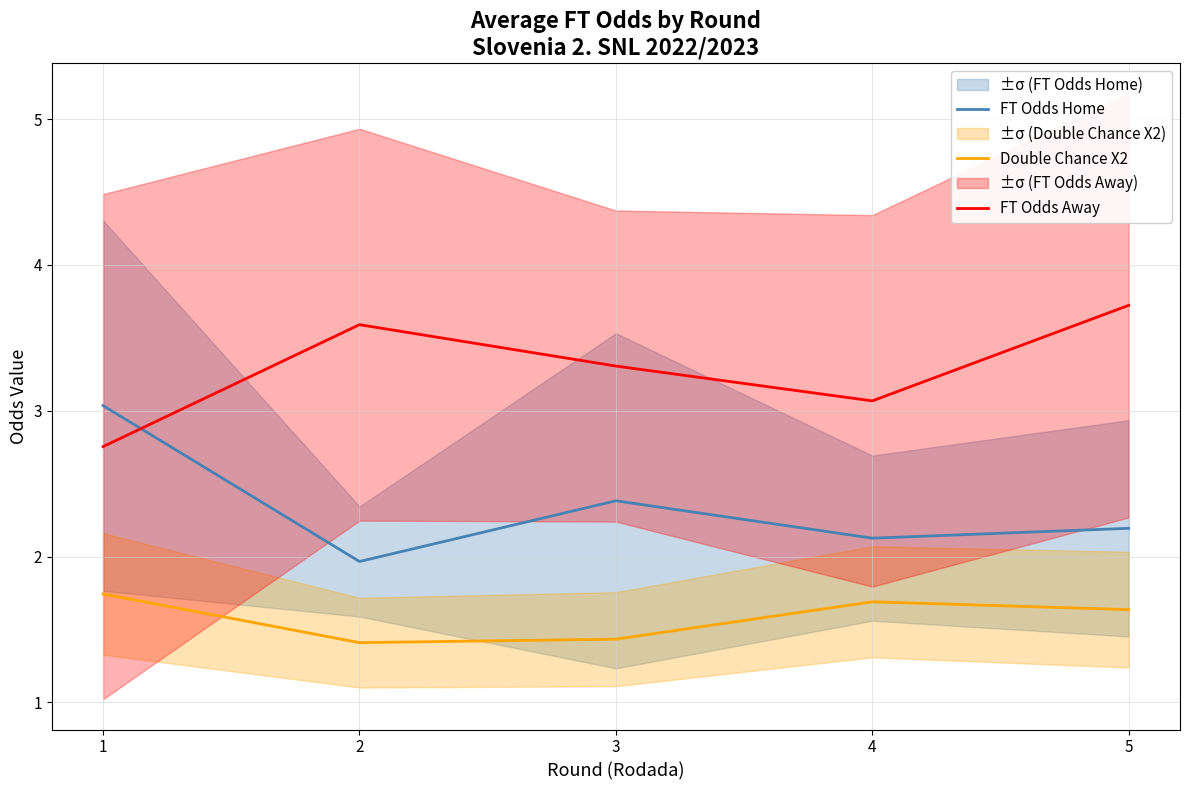

At which category does Double Chance X2 reach its first local peak?

4